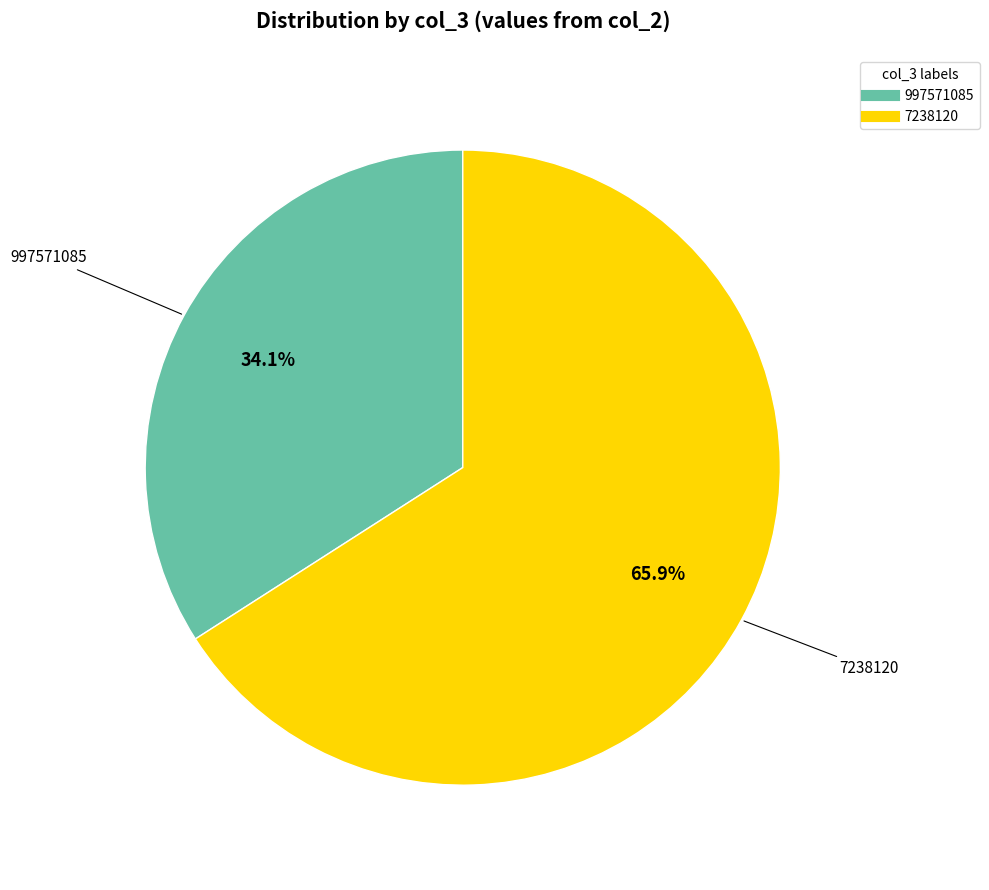

To the nearest percent, what percentage of the pie is 7238120?

66%